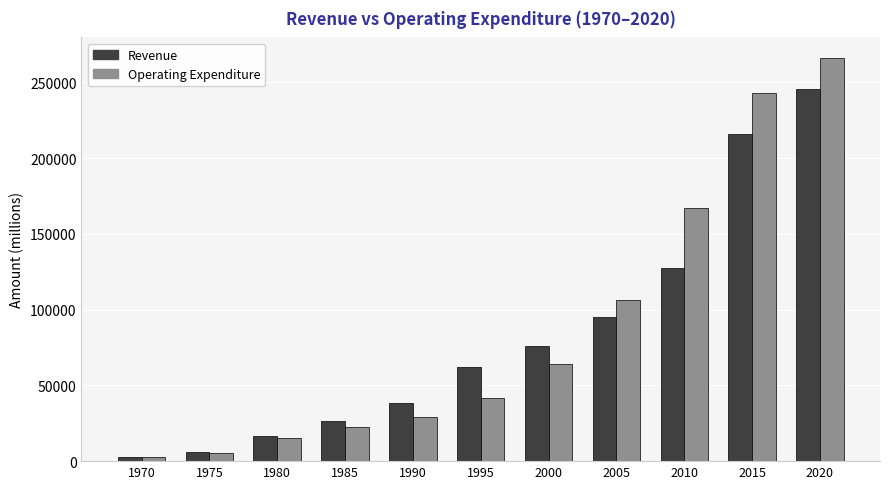

Which category has the lowest value in the Revenue series?

1970